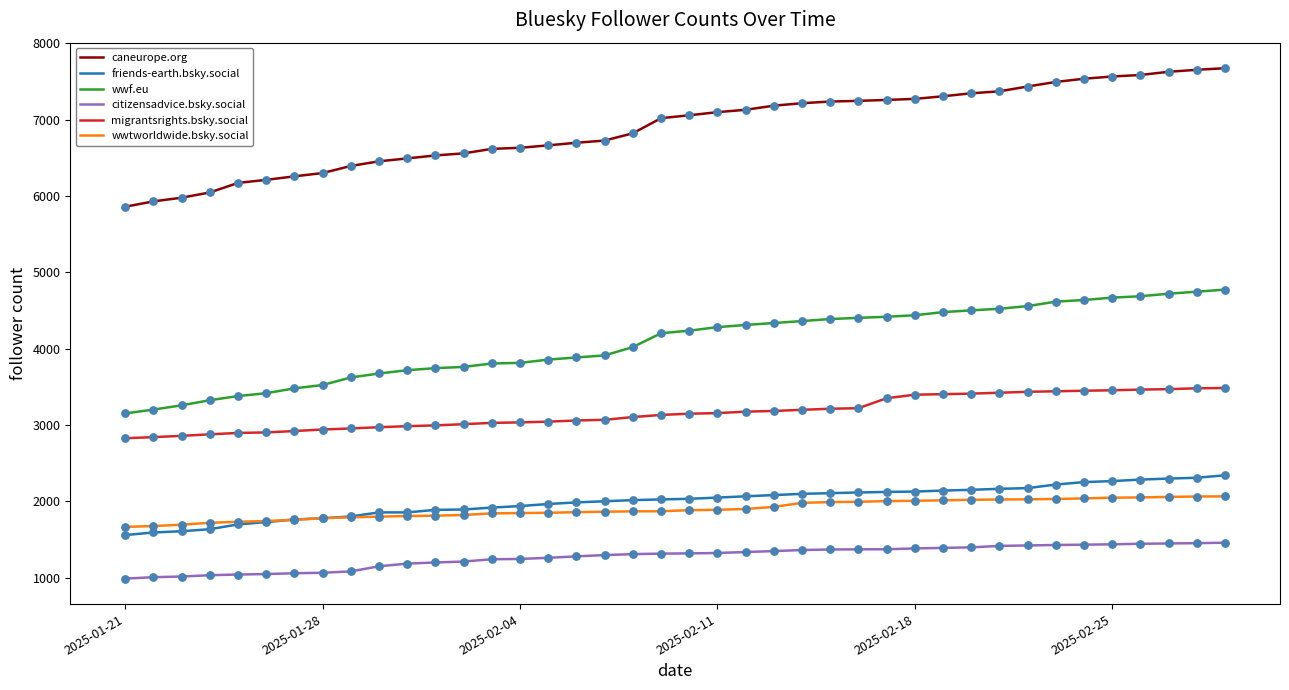

What are all the series names shown in the legend?

caneurope.org, friends-earth.bsky.social, wwf.eu, citizensadvice.bsky.social, migrantsrights.bsky.social, wwtworldwide.bsky.social